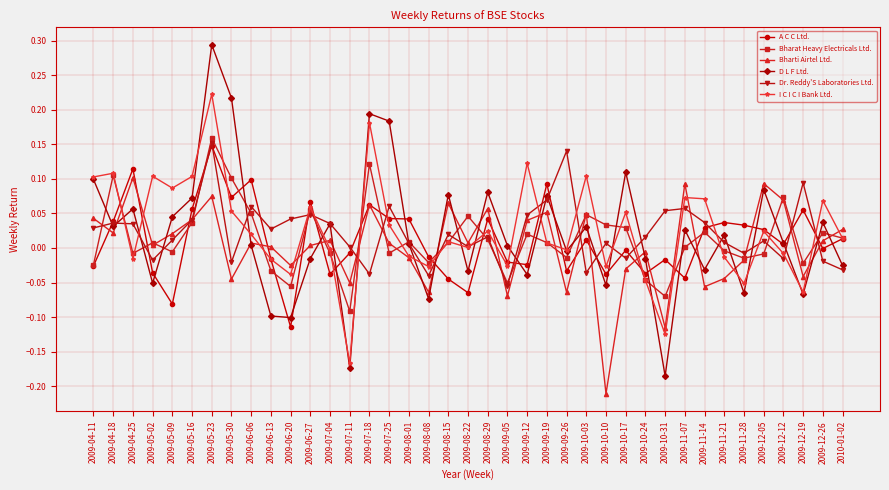

True or false: I C I C I Bank Ltd. has a value of -0.1 at 2009-10-31.

True